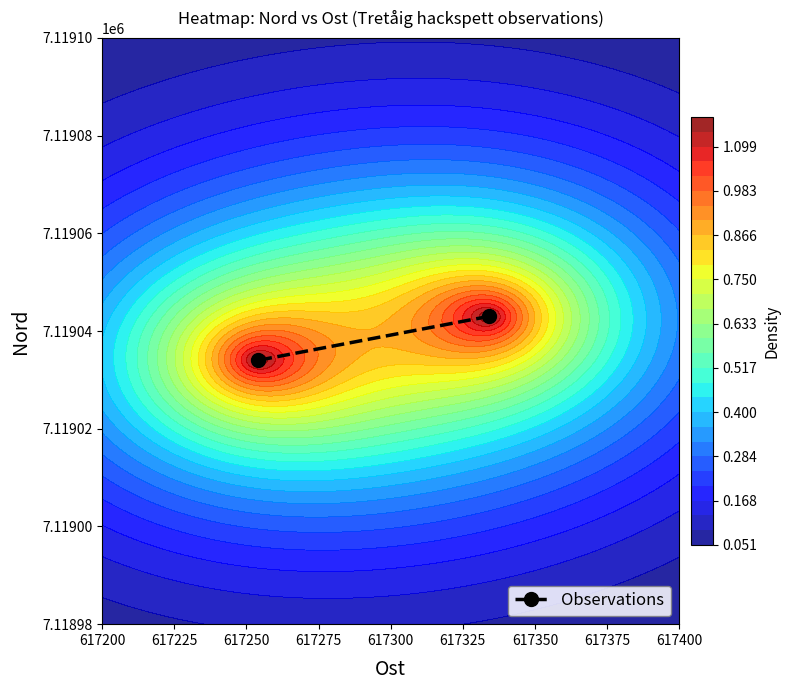

Reading right to left, what are all the values shown in this chart?

7119034	7119043